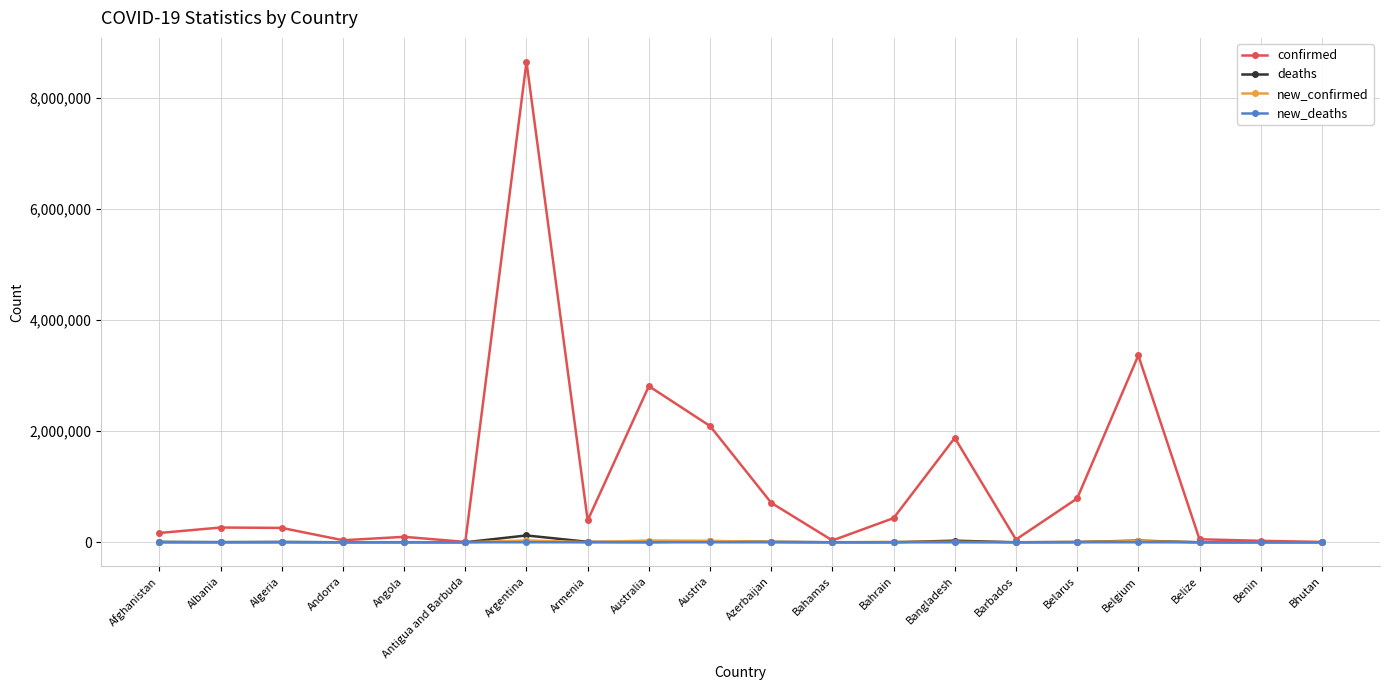

What is the value of the confirmed point at the 10th from the left?

2093012